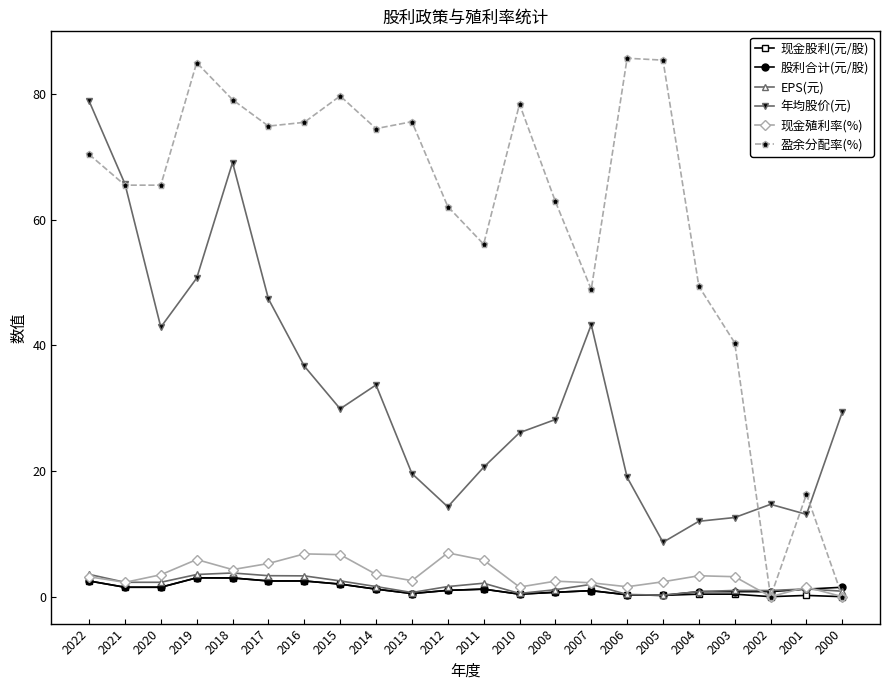

At which category does 盈余分配率(%) reach its first local peak?

2019